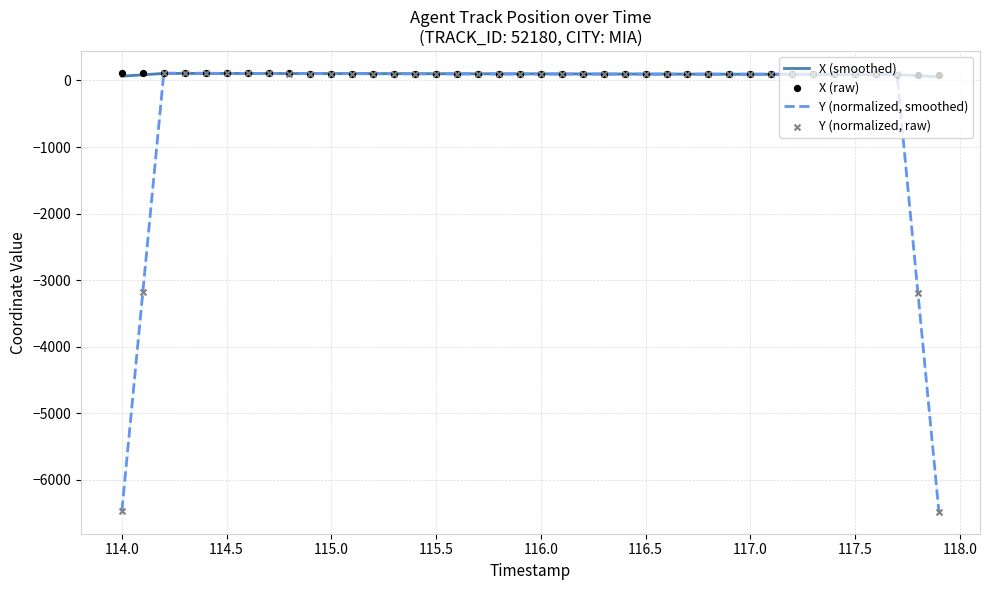

Which series has the largest total across all categories?

X (raw)